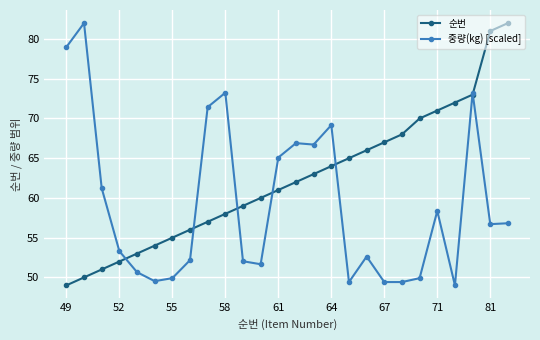

How many categories are shown in the chart?

26